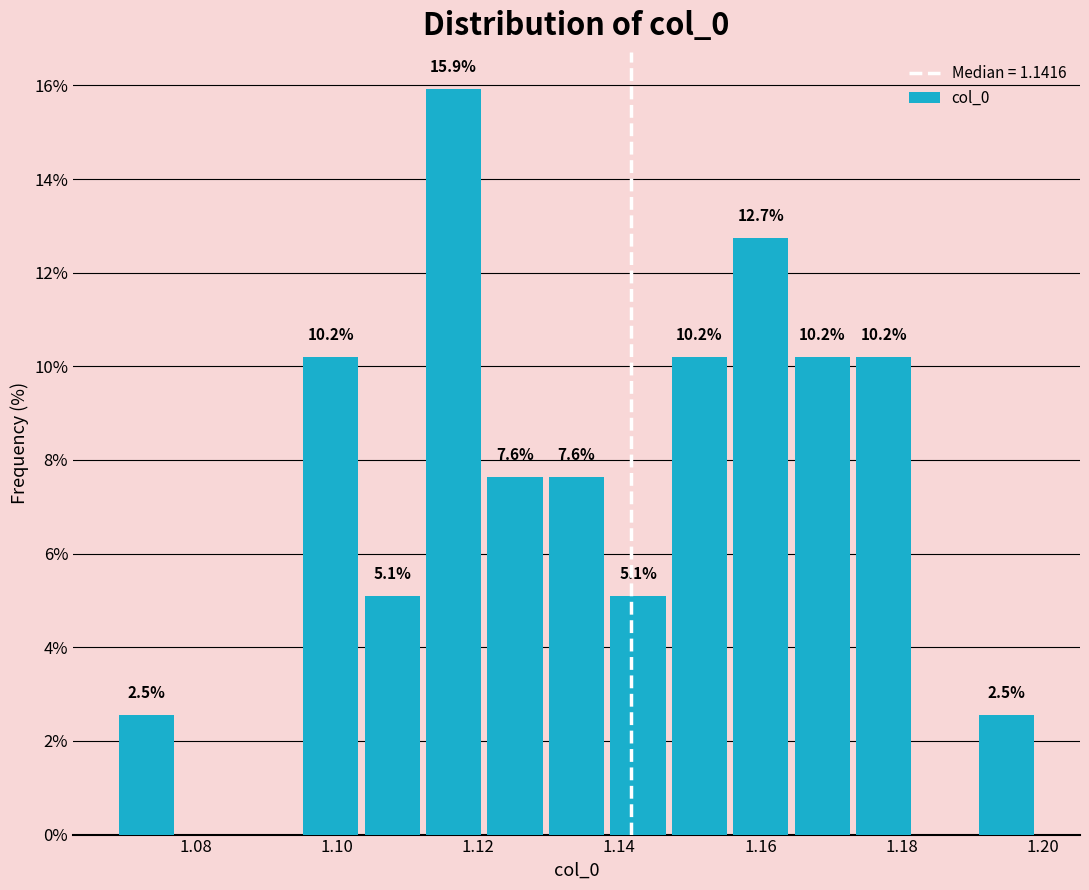

Over which range of the x-axis is the bar tallest?

1.112 to 1.122